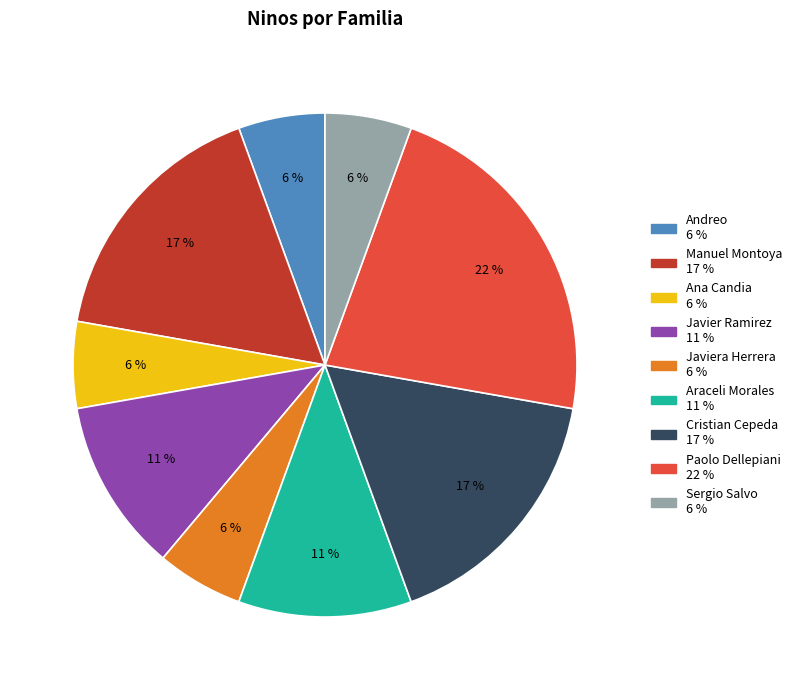

Is there a majority slice in this chart?

No